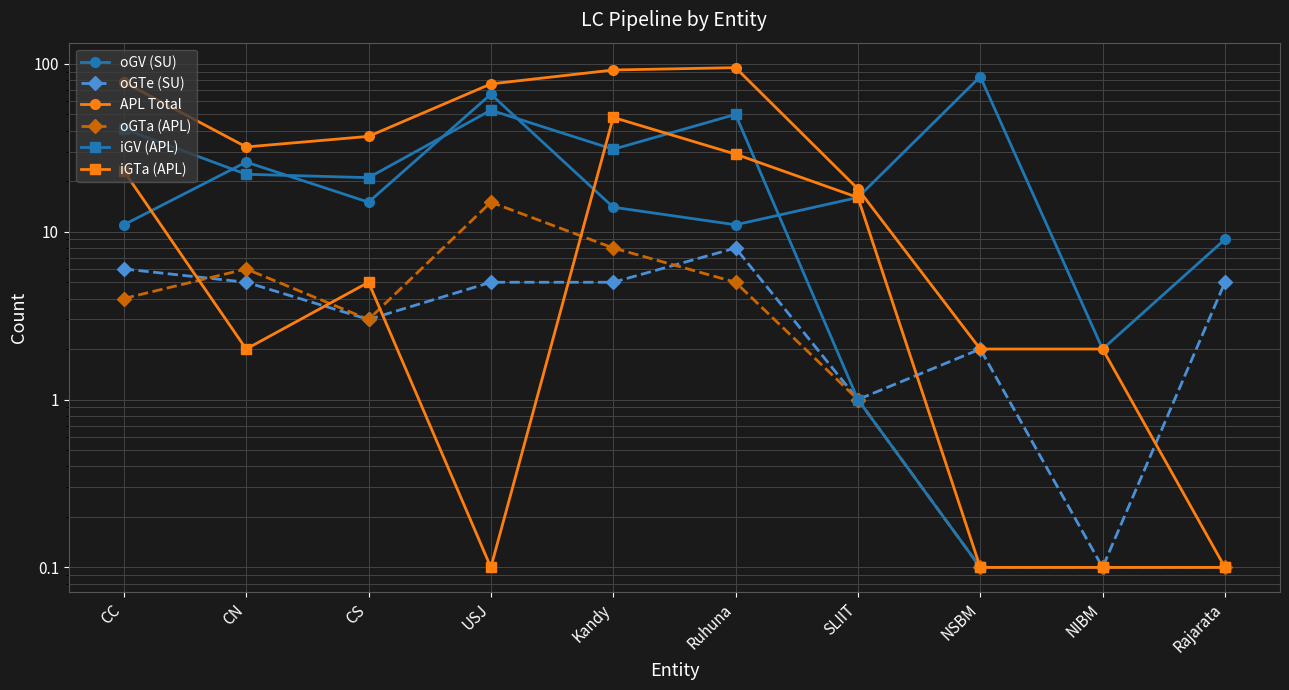

How many lines are shown in the chart?

6